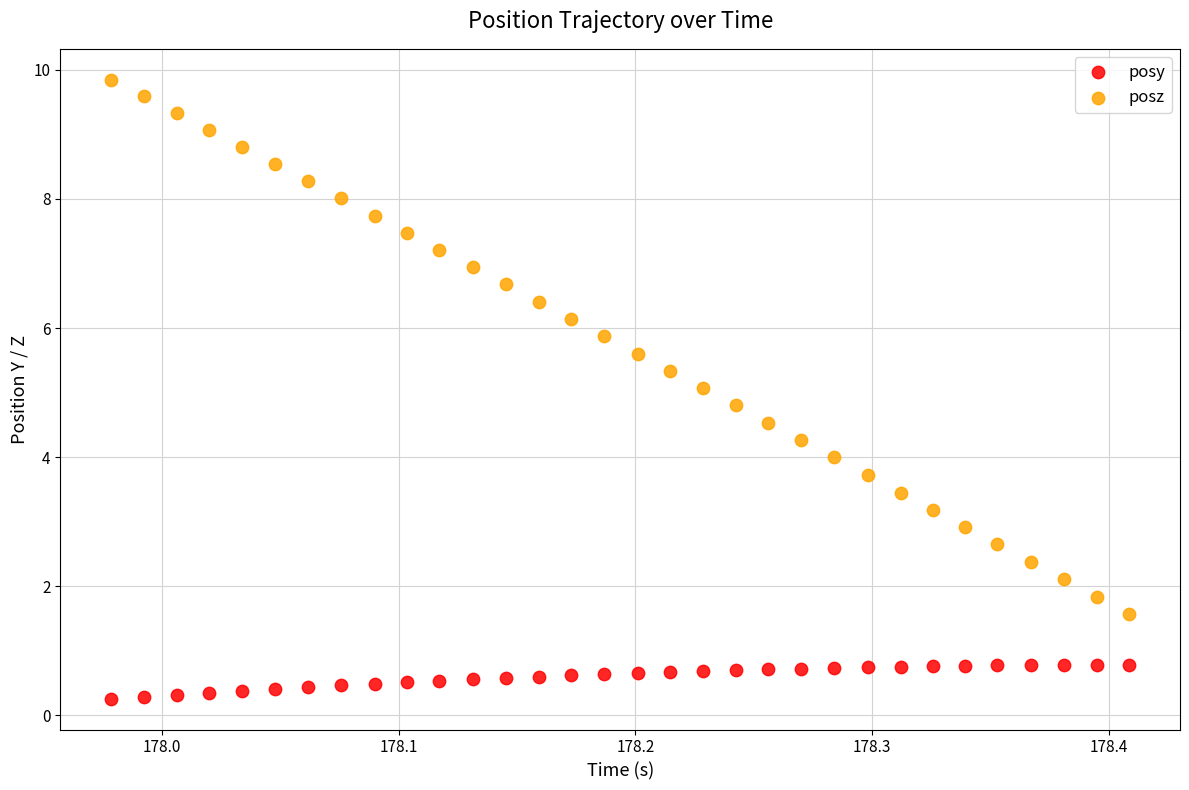

Which series has the largest Y range (max minus min)?

posz